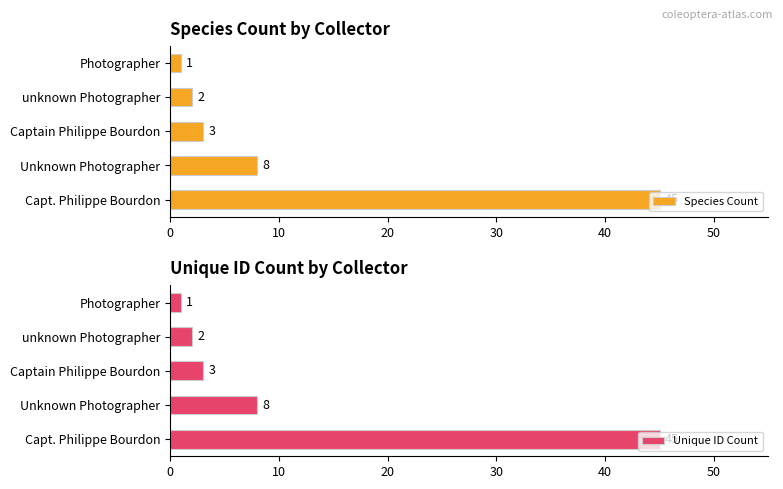

What is the value of the Species Count bar at the 1st from the left?

45